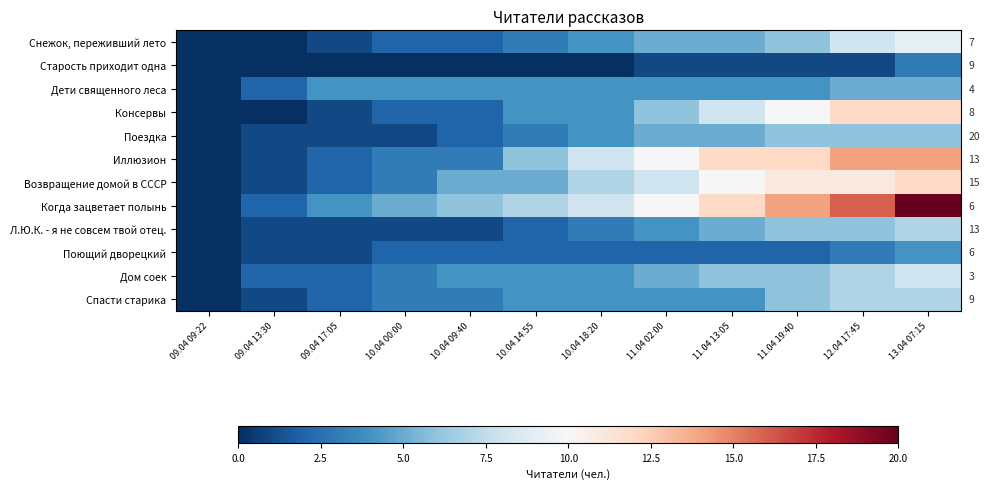

At how many categories does at least one series exceed 5?

8